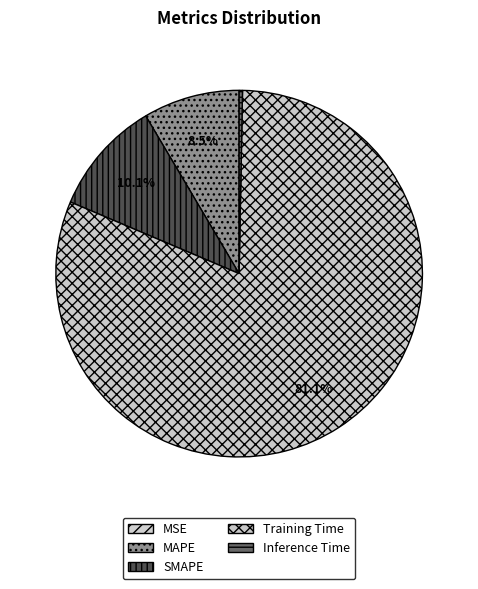

To the nearest percent, what is the combined percentage of Inference Time and MAPE?

9%